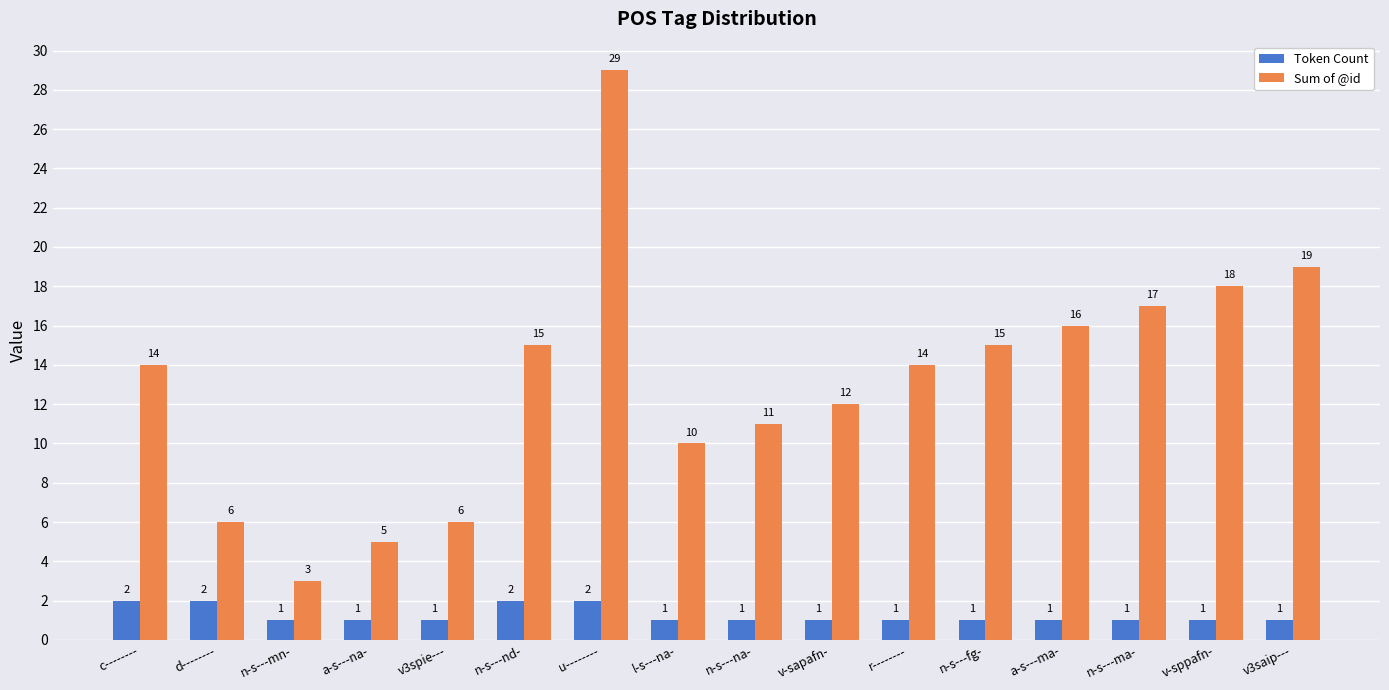

Which series has the largest range (max minus min)?

Sum of @id